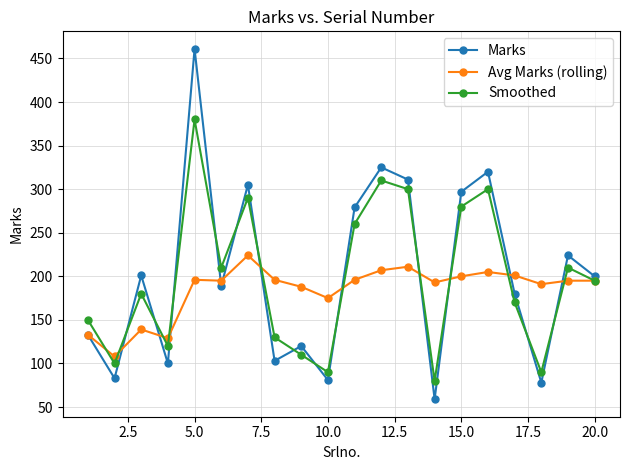

True or false: Marks has more than 1 points higher than both neighbors.

True